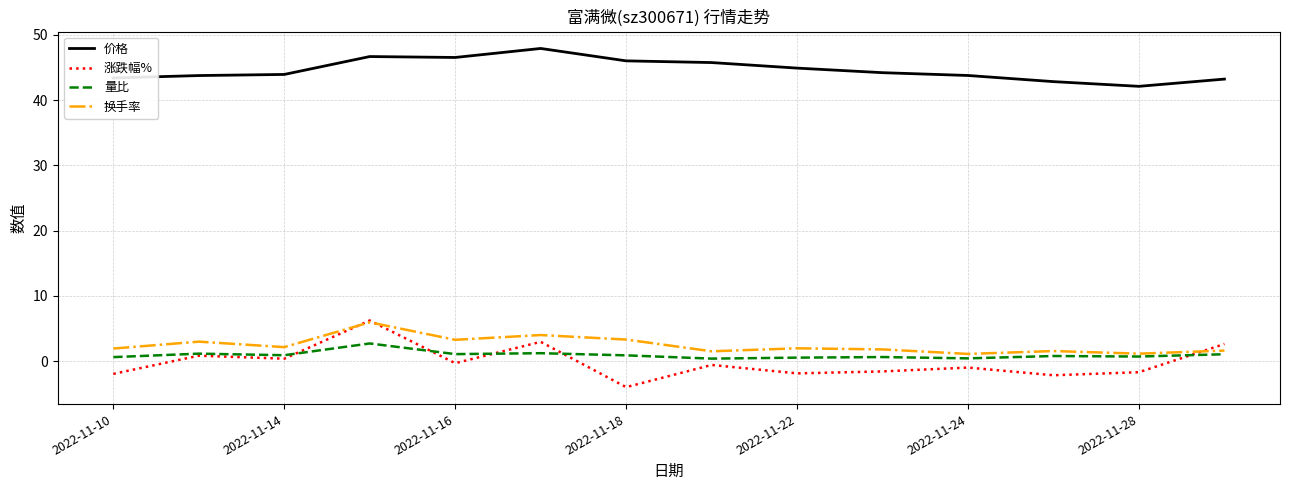

What is the highest value of the 涨跌幅% series?

6.2